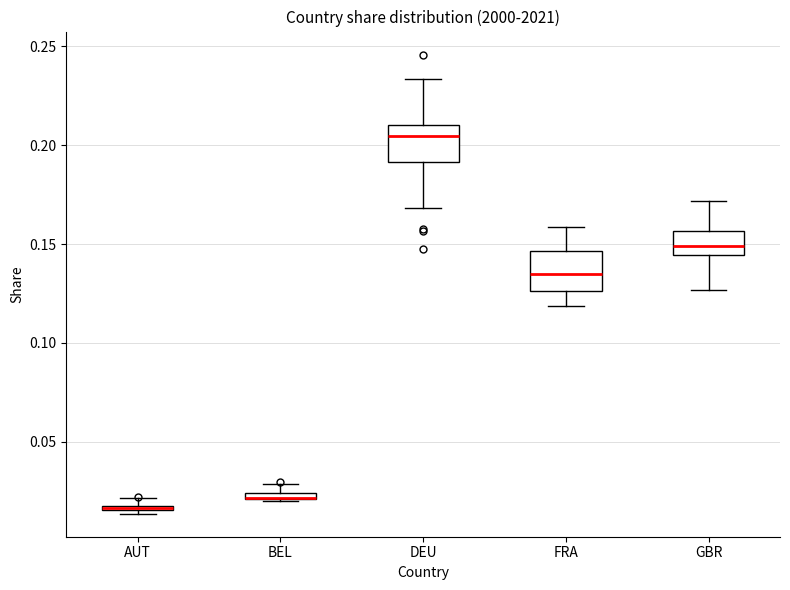

Where does the median line of the box for FRA sit on the y-axis? The values are not printed on the chart, so give them approximately, as read against the axis.

0.135